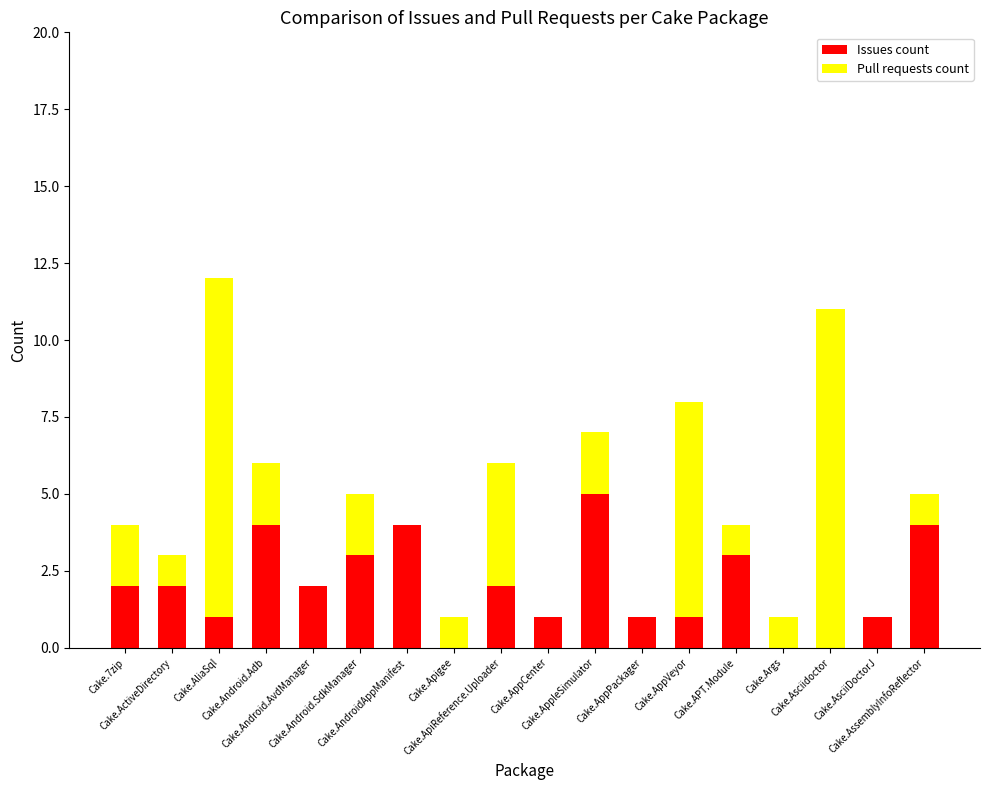

What is the label of the 8th bar from the right?

Cake.AppleSimulator